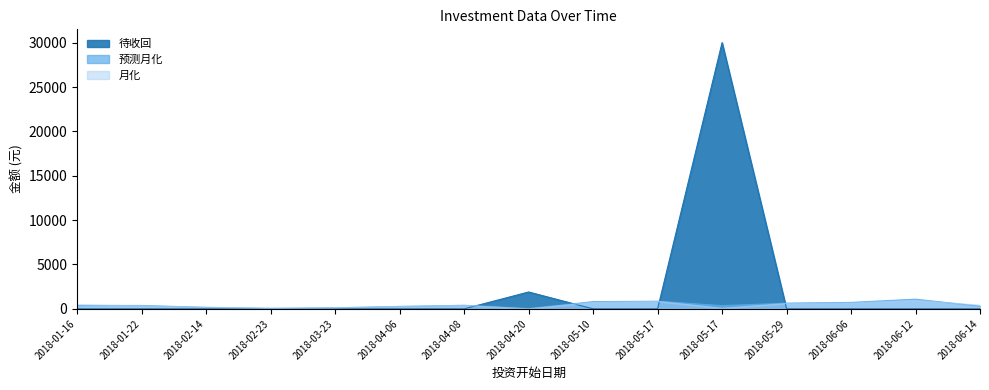

At which label does 待收回 reach its peak?

2018-05-17